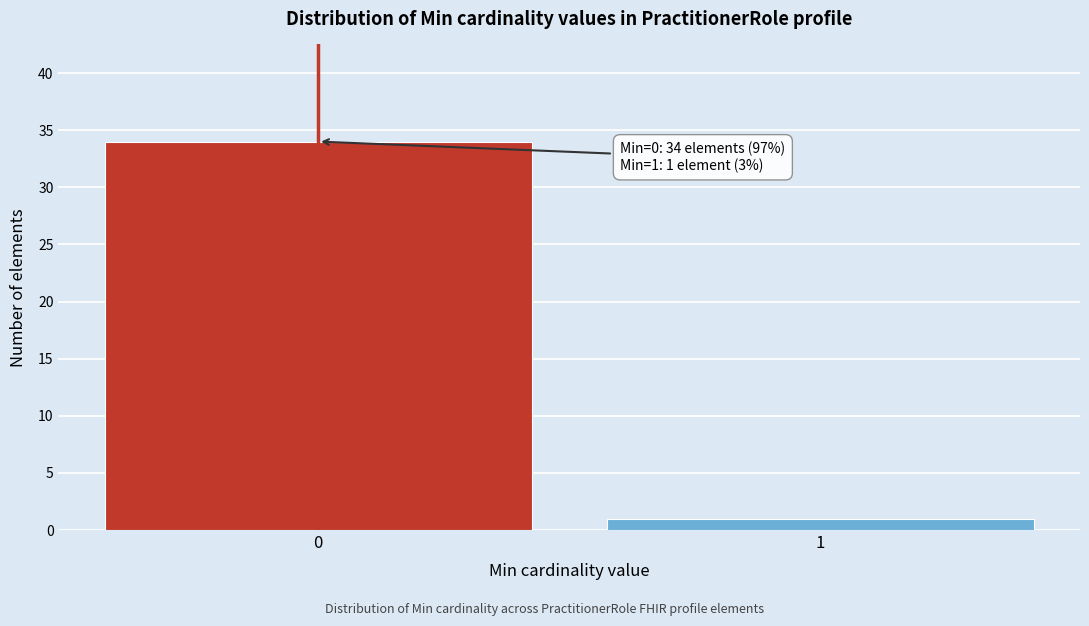

Reading left to right, transcribe all the data shown in this chart.

0=34	1=1